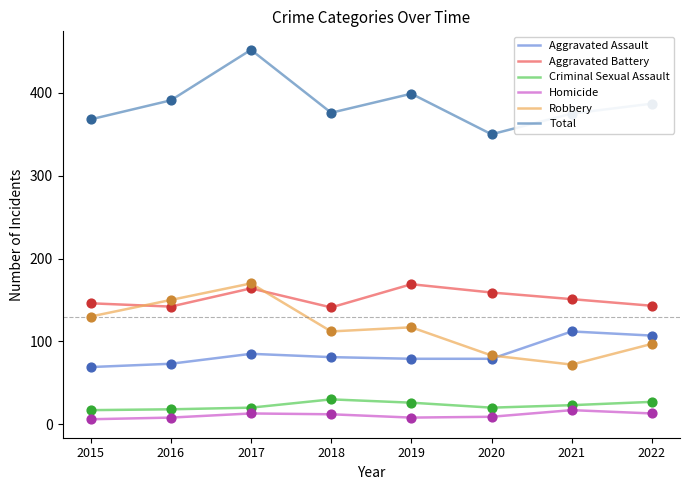

At how many categories does at least one series exceed 14?

8